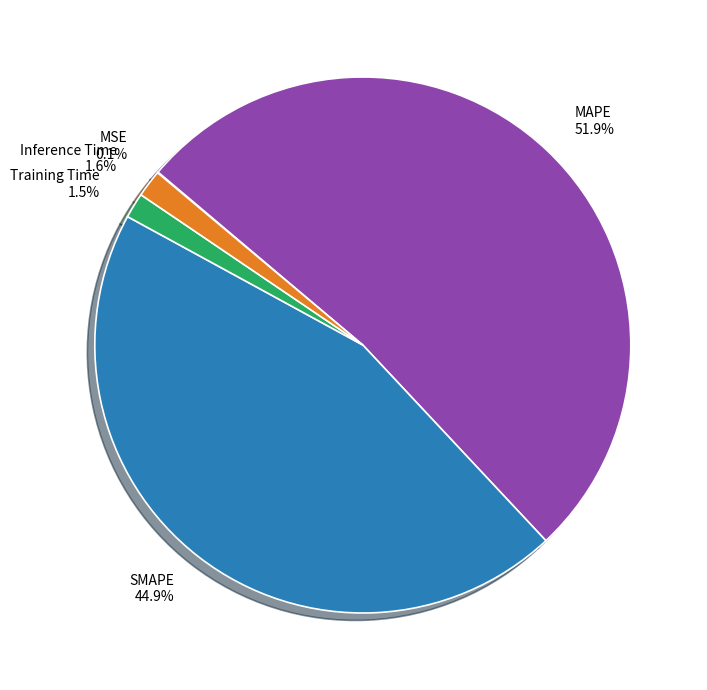

Is there any slice that represents more than half of the pie?

Yes